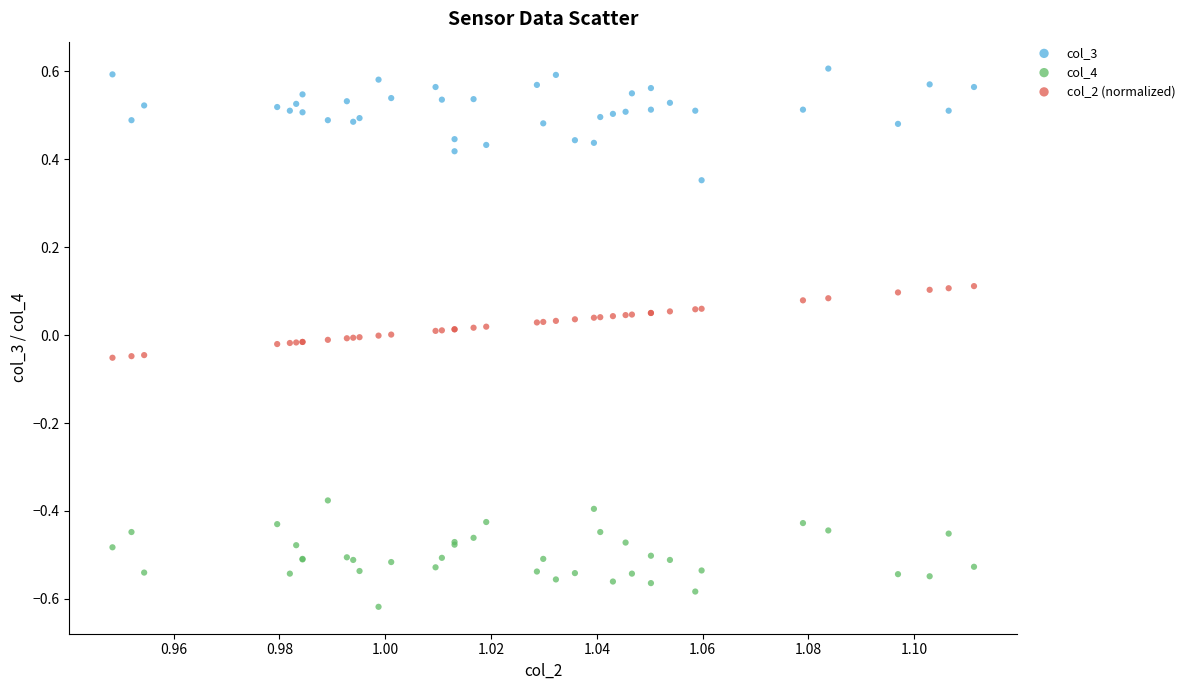

Which series reaches the maximum Y coordinate?

col_3